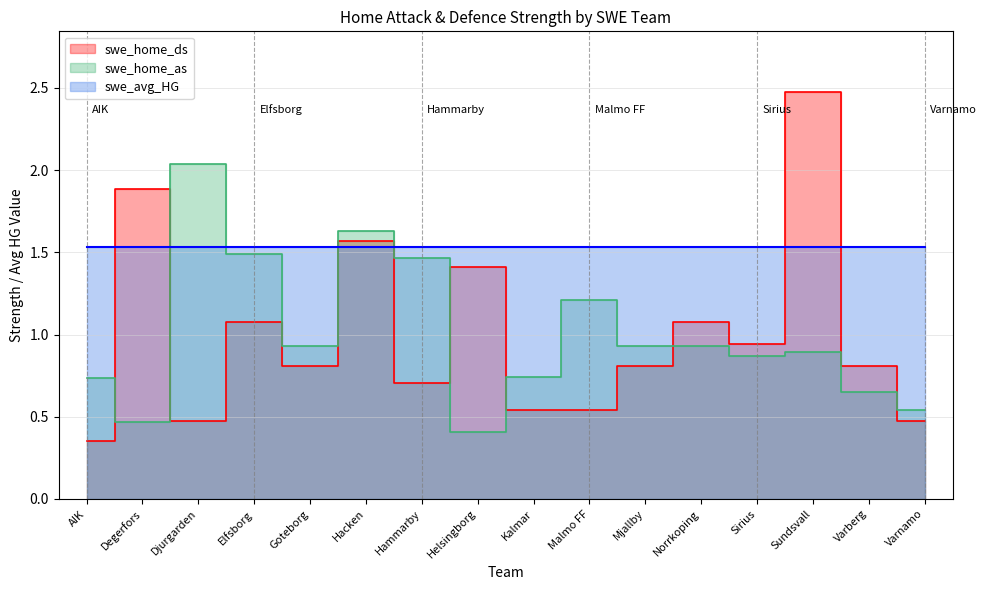

Where is swe_home_as nearest to the value 1?

Goteborg